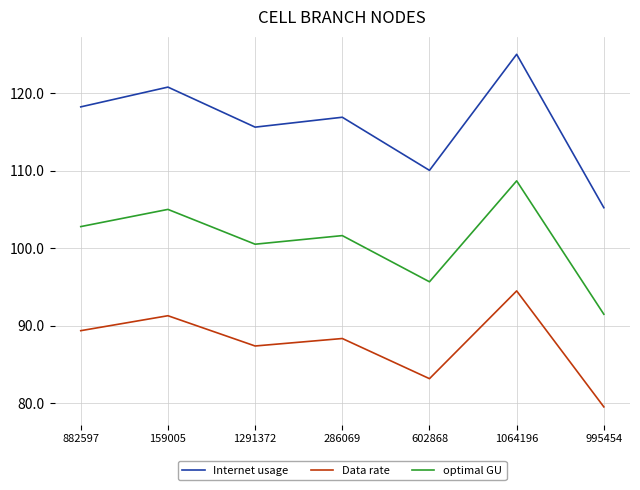

True or false: Data rate and Internet usage cross at least once.

False